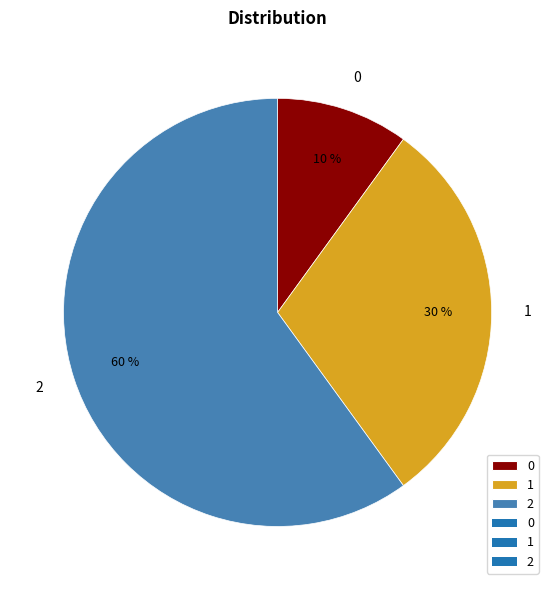

Is the sum of 2 and 0 greater than half?

Yes